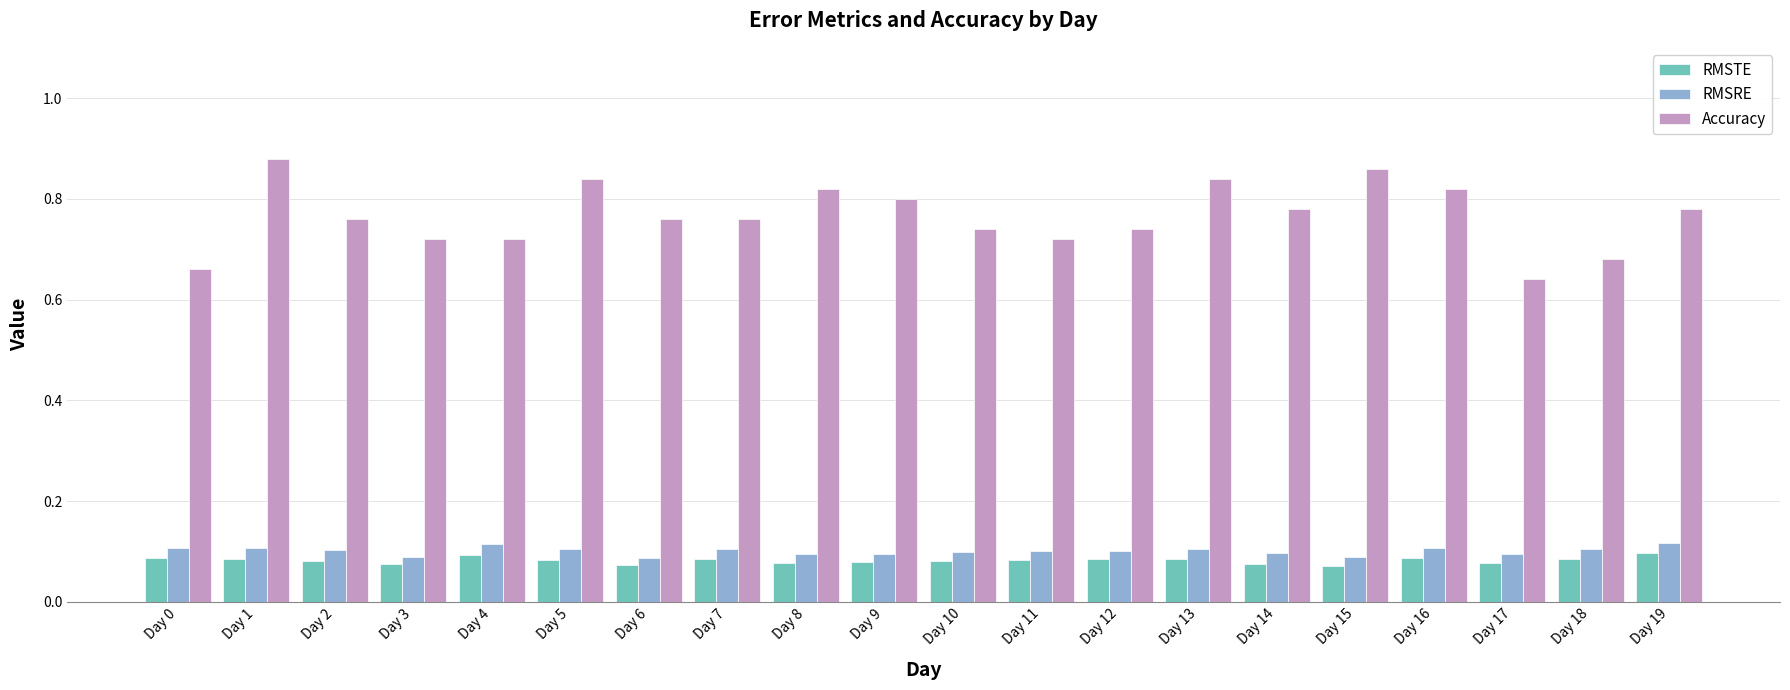

At how many categories does at least one series exceed 0?

20